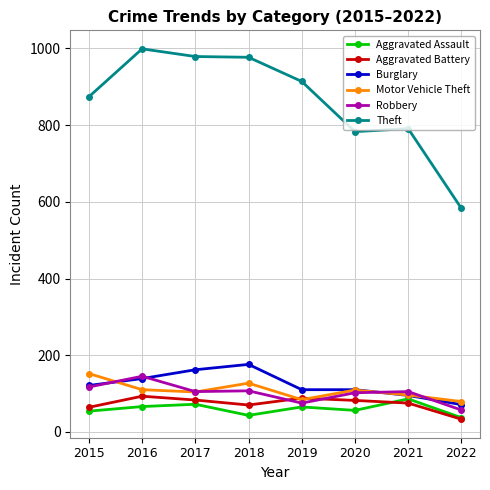

Where is the first local maximum for Motor Vehicle Theft?

2018